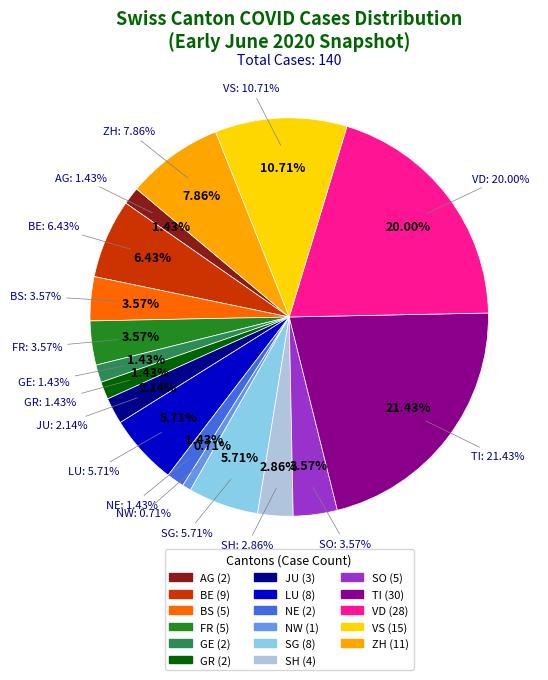

Which has a higher value, ZH or TI?

TI